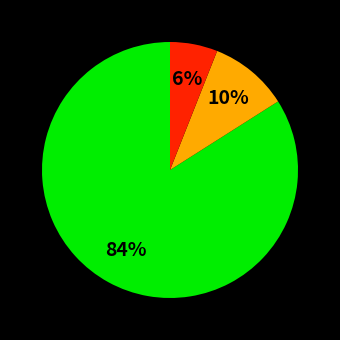

Is there any slice that represents more than half of the pie?

Yes